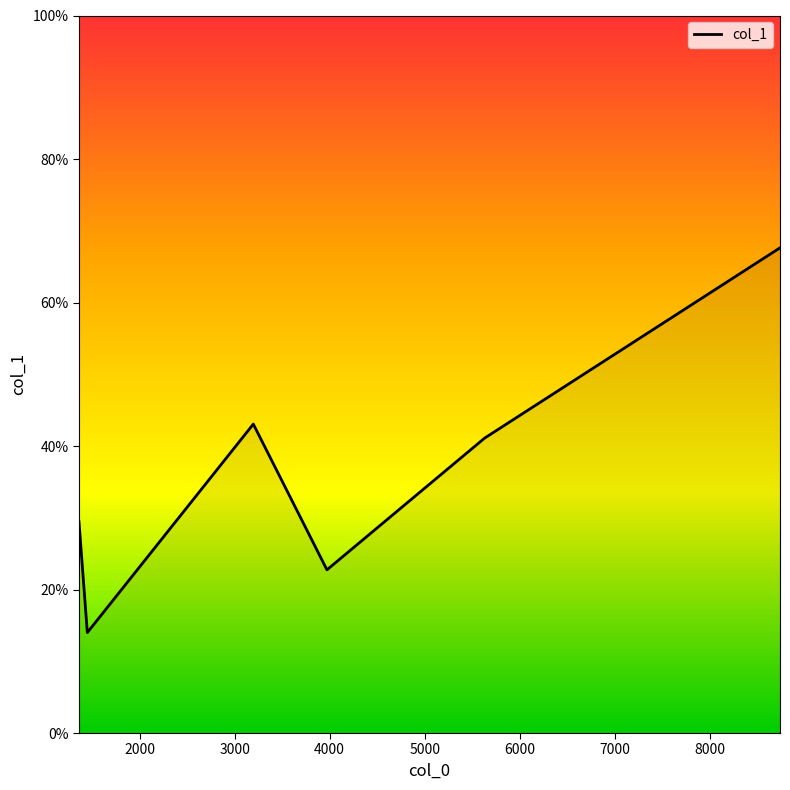

True or false: there are more than 2 points higher than both neighbors.

False